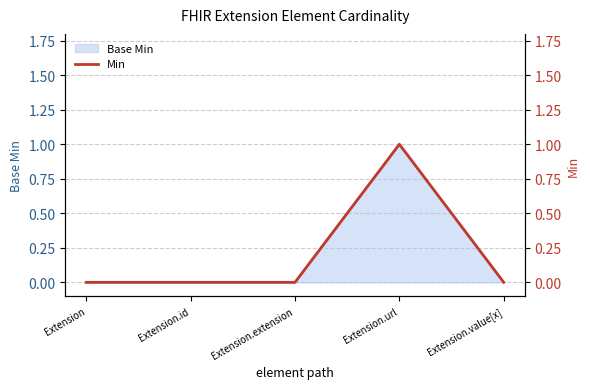

The value at Extension is -1. True or false?

False